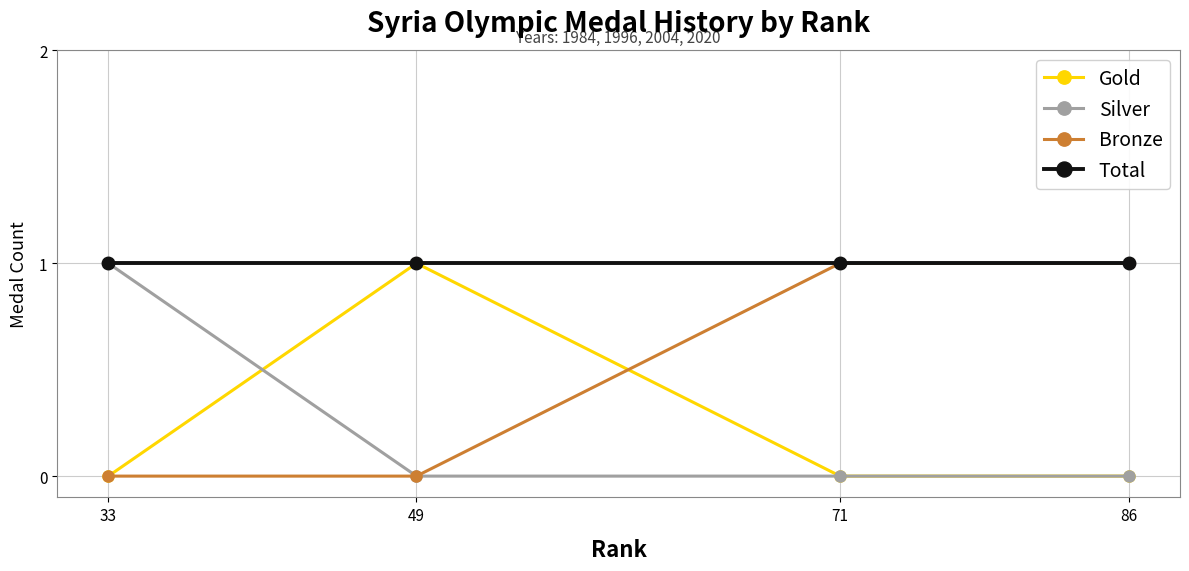

What is the difference between the Gold values at 49 and 33?

1